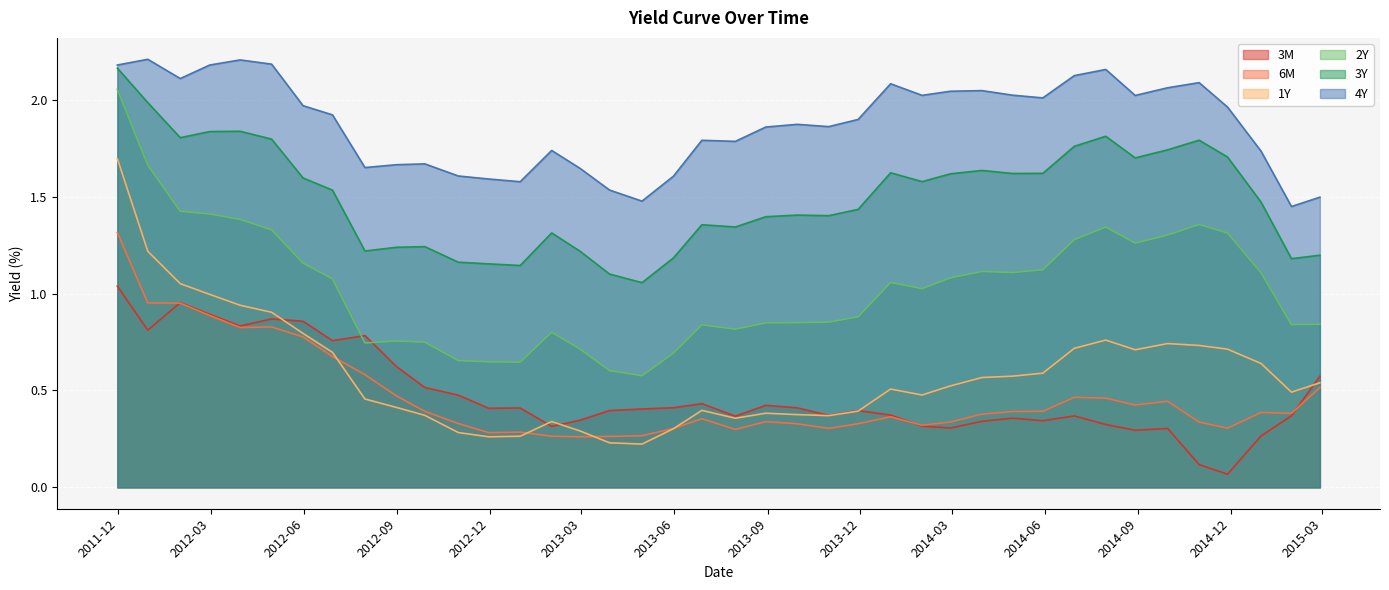

True or false: 3M has more than 2 interior local peaks.

True